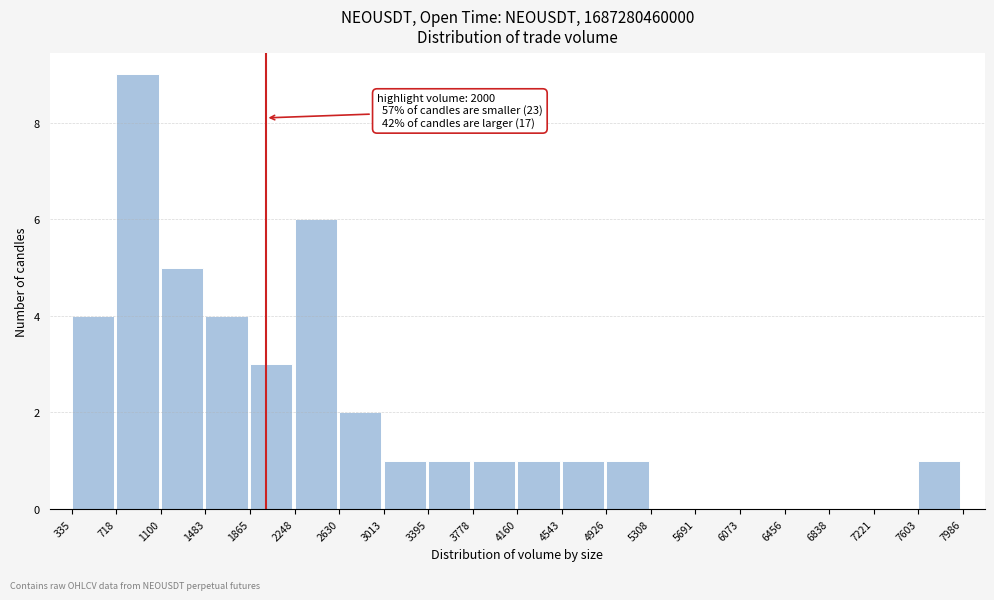

Which range on the x-axis has the tallest bar?

718 to 1100